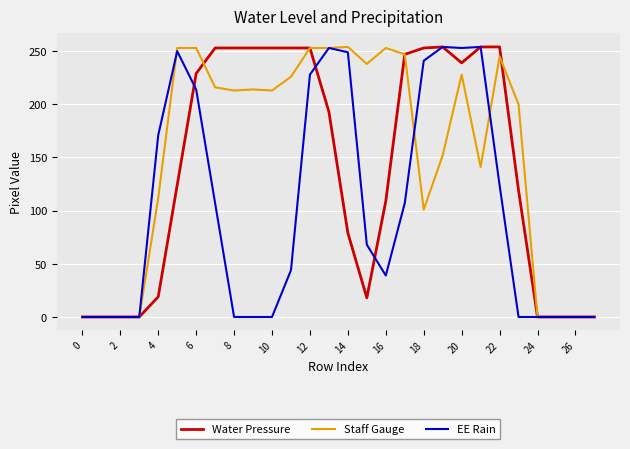

List the series in order of their overall mean, lowest first.

EE Rain, Water Pressure, Staff Gauge